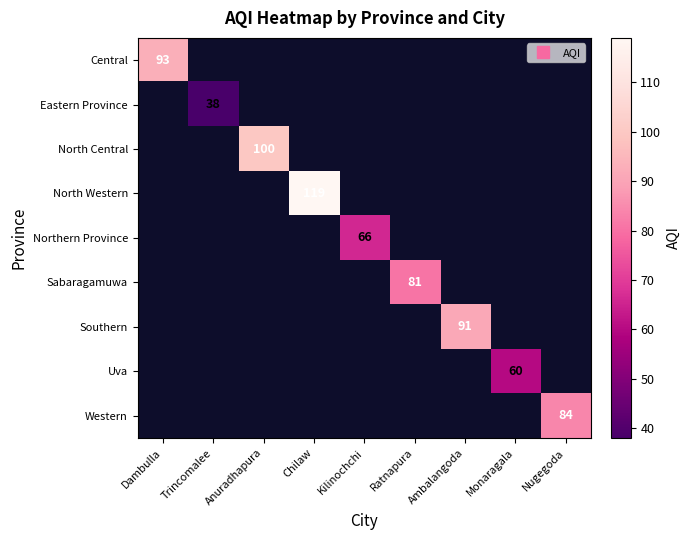

At which category does the chart reach its peak across all series?

Chilaw